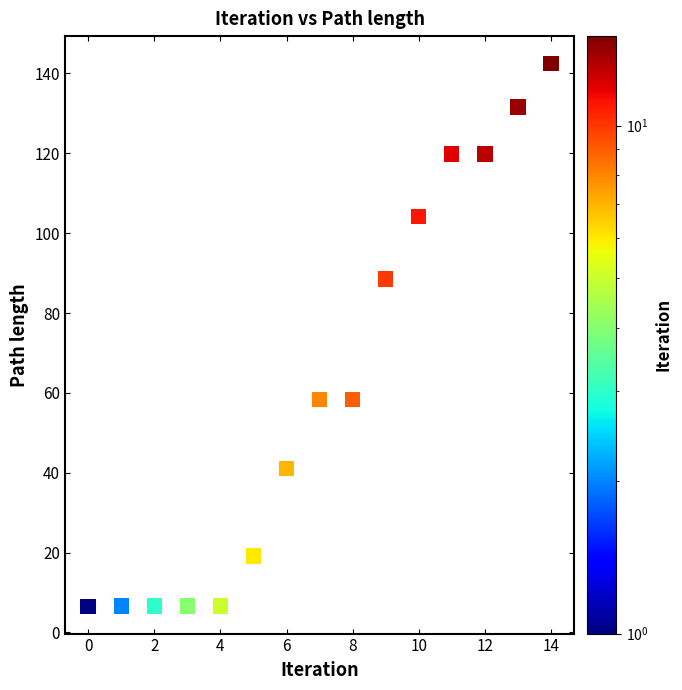

What is the range of Y values (max minus min)?

136.0